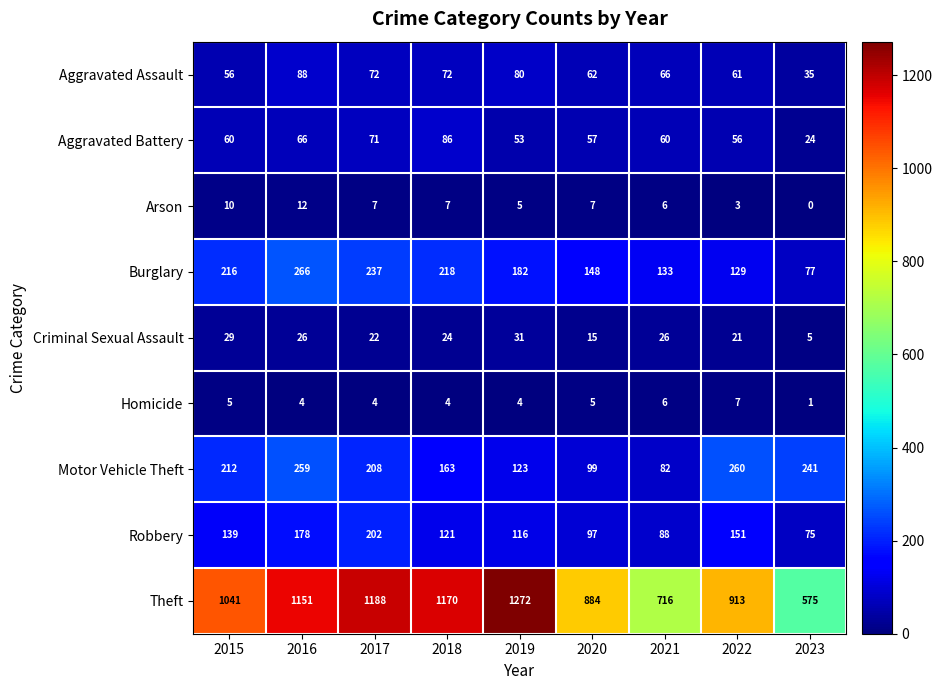

Which category has the highest value across all series?

2019